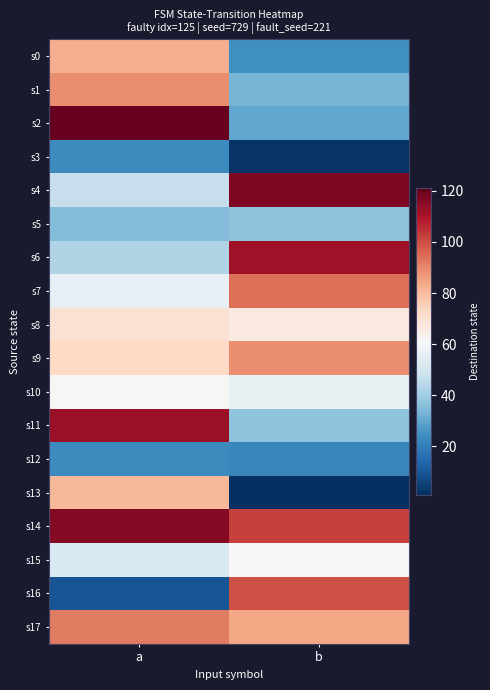

At how many categories does at least one series exceed 55?

2